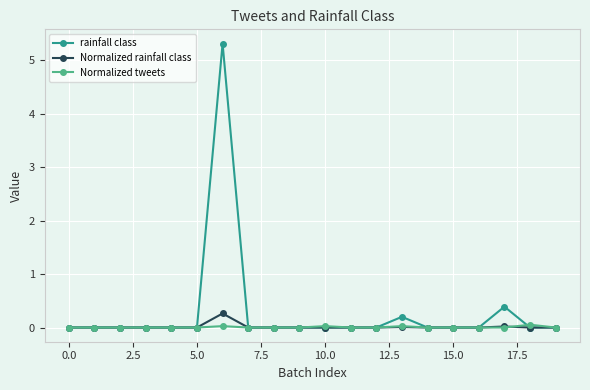

How many lines are shown in the chart?

3